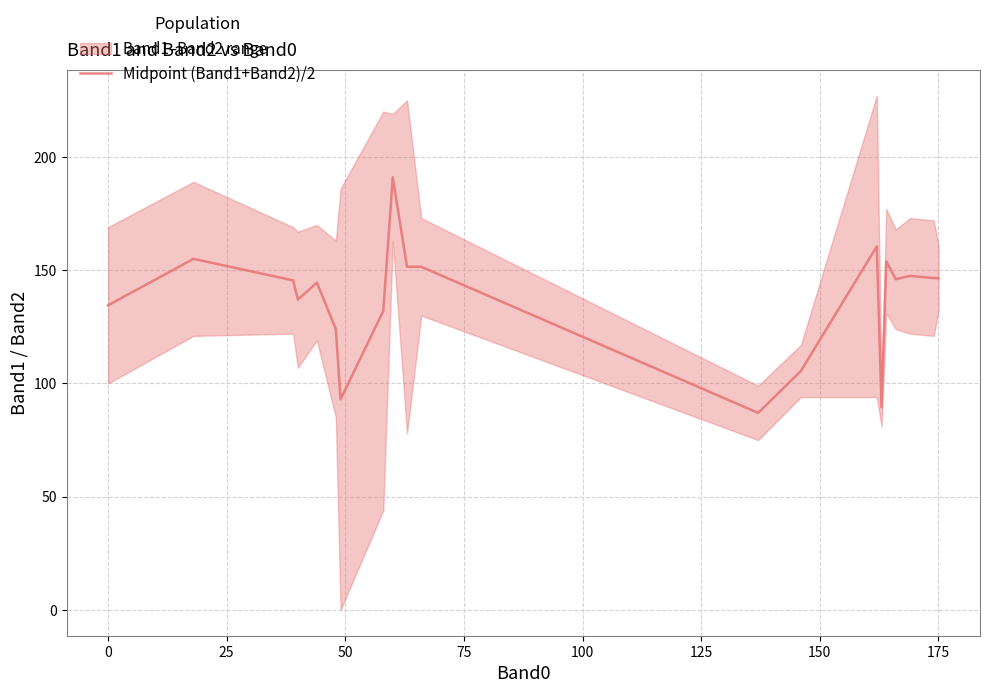

What is the minimum value for Midpoint (Band1+Band2)/2?

87.0